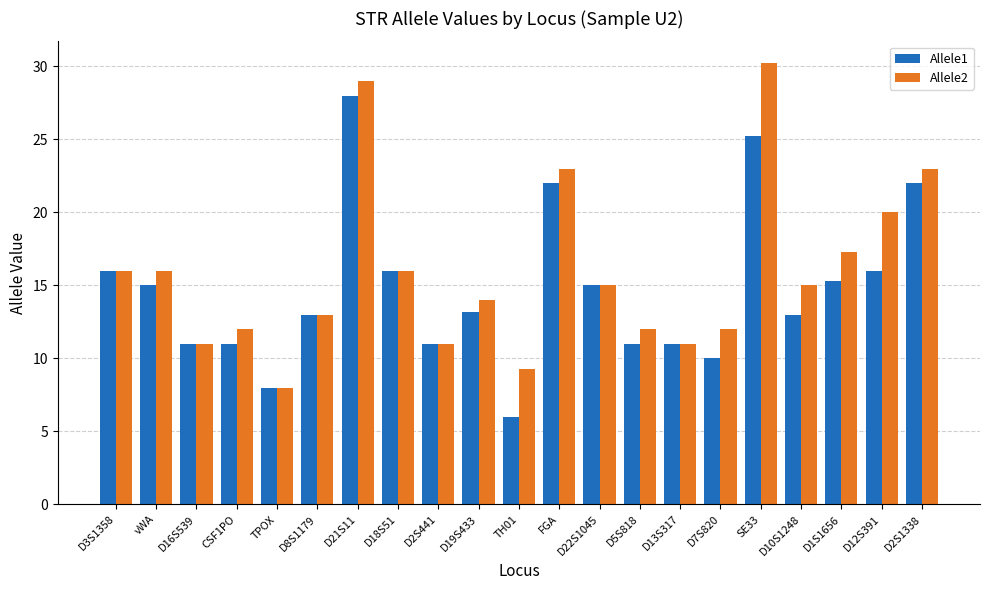

Is the value of Allele2 at D3S1358 greater than the value of Allele1 at TH01?

Yes